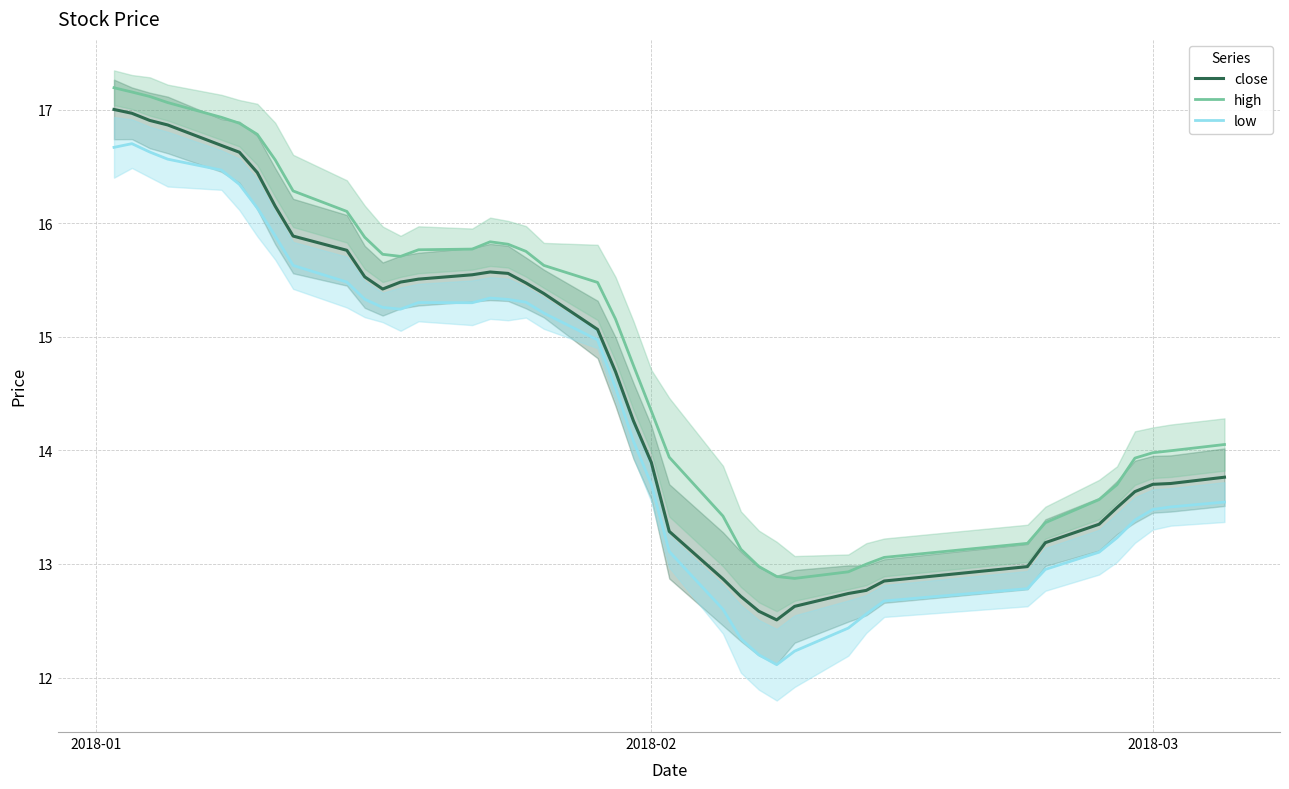

What are all the series names shown in the legend?

close, high, low